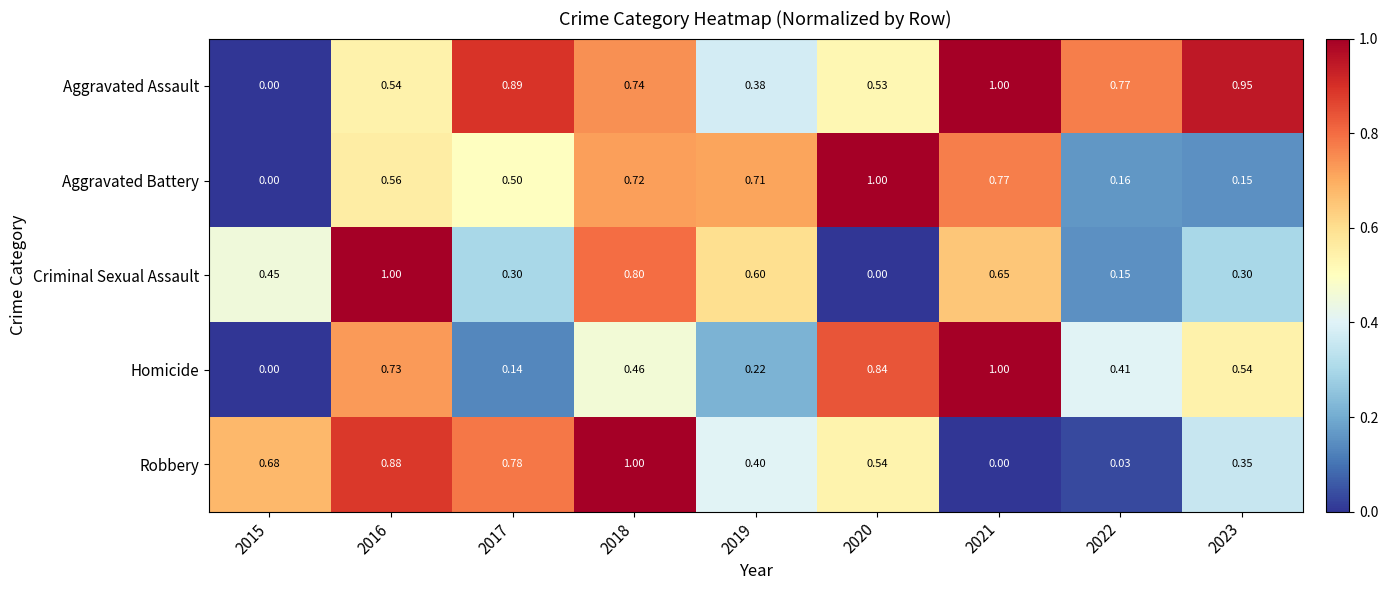

At which category is the sum across all series the highest?

2018